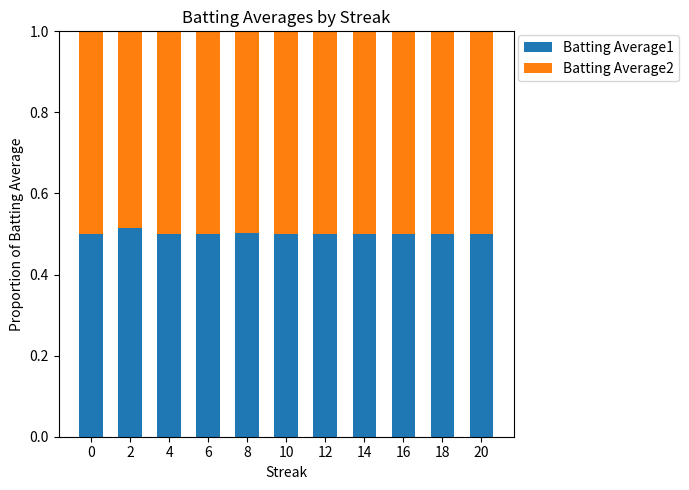

What is the sum of the Batting Average1 values at 6 and 14?

1.0